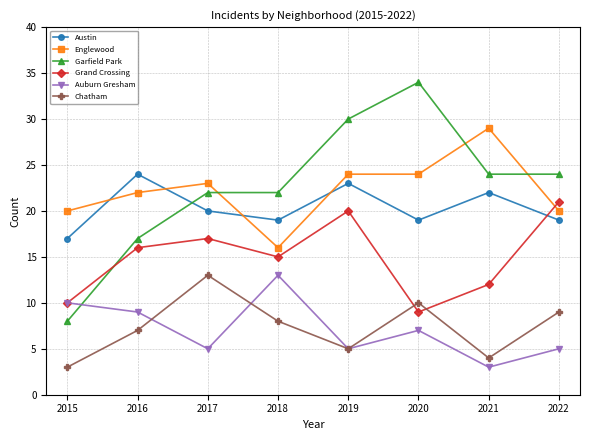

How many values in the Grand Crossing series are below 16?

4